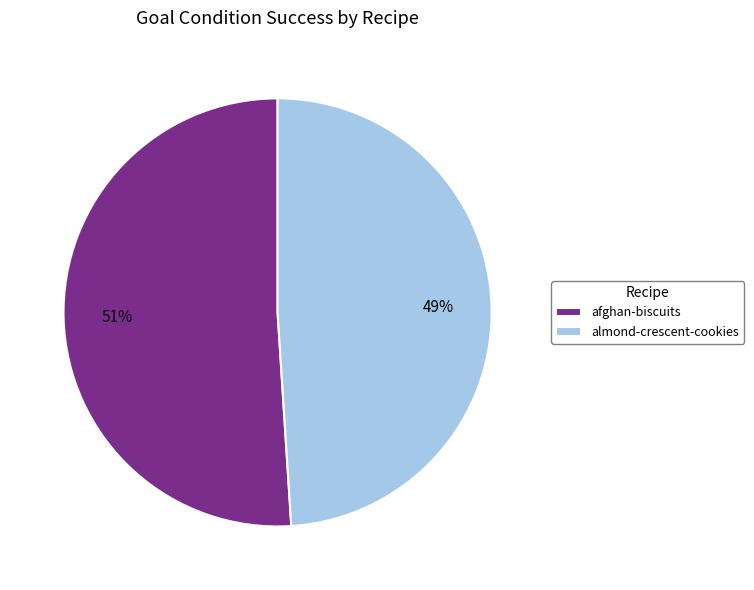

Do almond-crescent-cookies and afghan-biscuits together represent more than half of the pie?

Yes